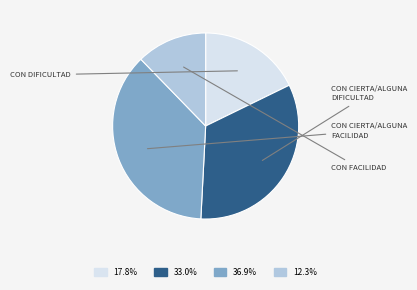

Is there a majority slice in this chart?

No